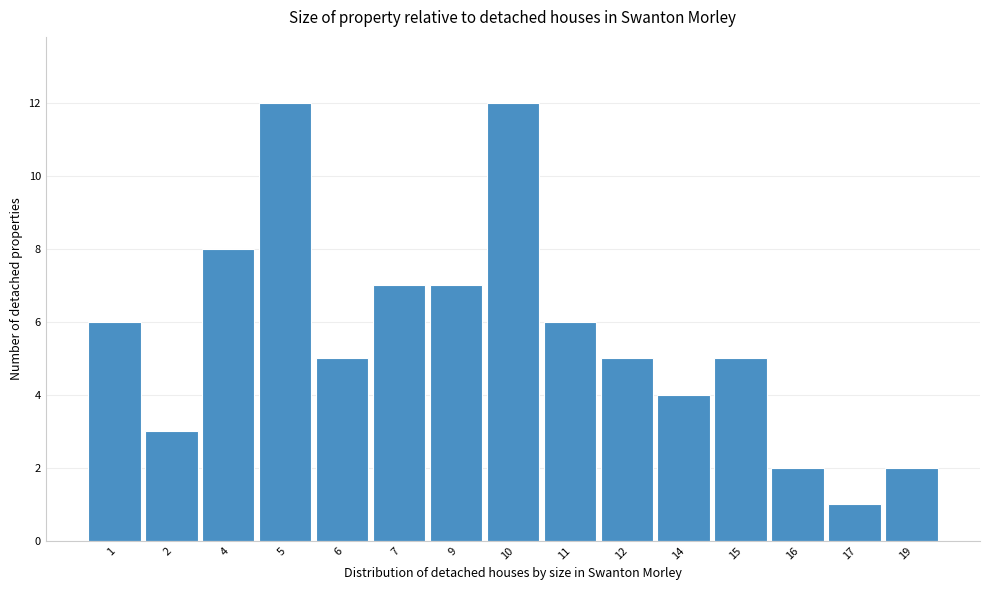

Reading right to left, list all the values displayed in this chart.

2	1	2	5	4	5	6	12	7	7	5	12	8	3	6